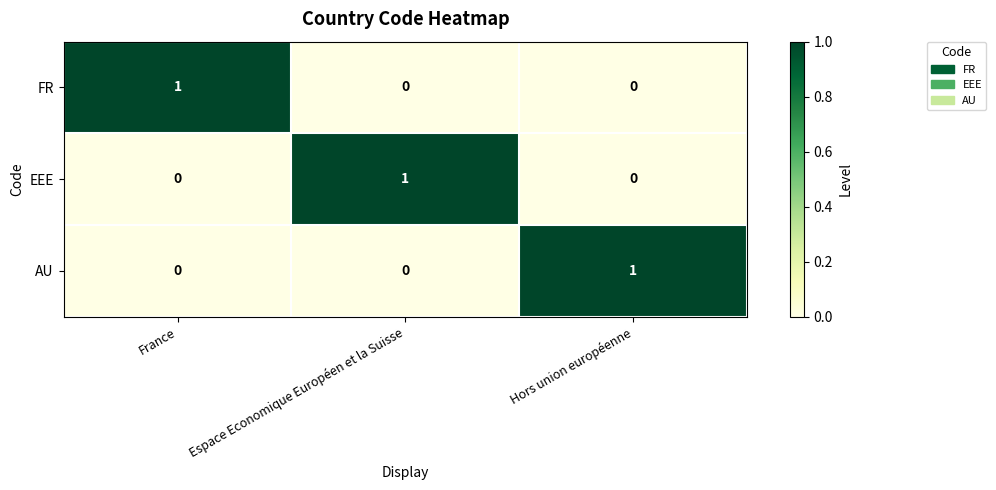

Reading left to right, extract all data points from this chart.

FR: France=1	Espace Economique Européen et la Suisse=0	Hors union européenne=0
EEE: France=0	Espace Economique Européen et la Suisse=1	Hors union européenne=0
AU: France=0	Espace Economique Européen et la Suisse=0	Hors union européenne=1